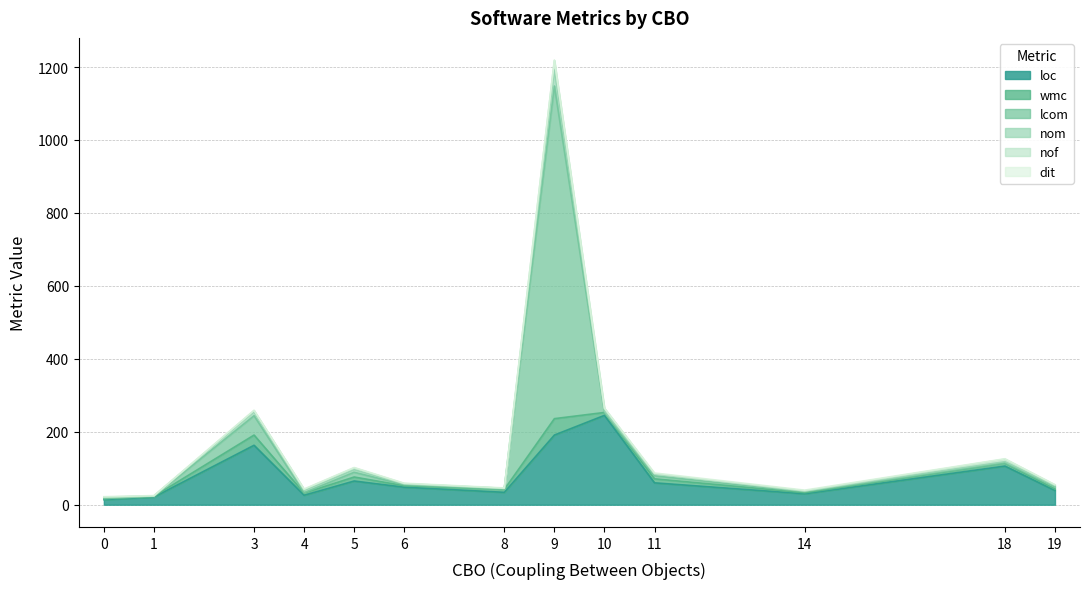

Where is the first local minimum for wmc?

1